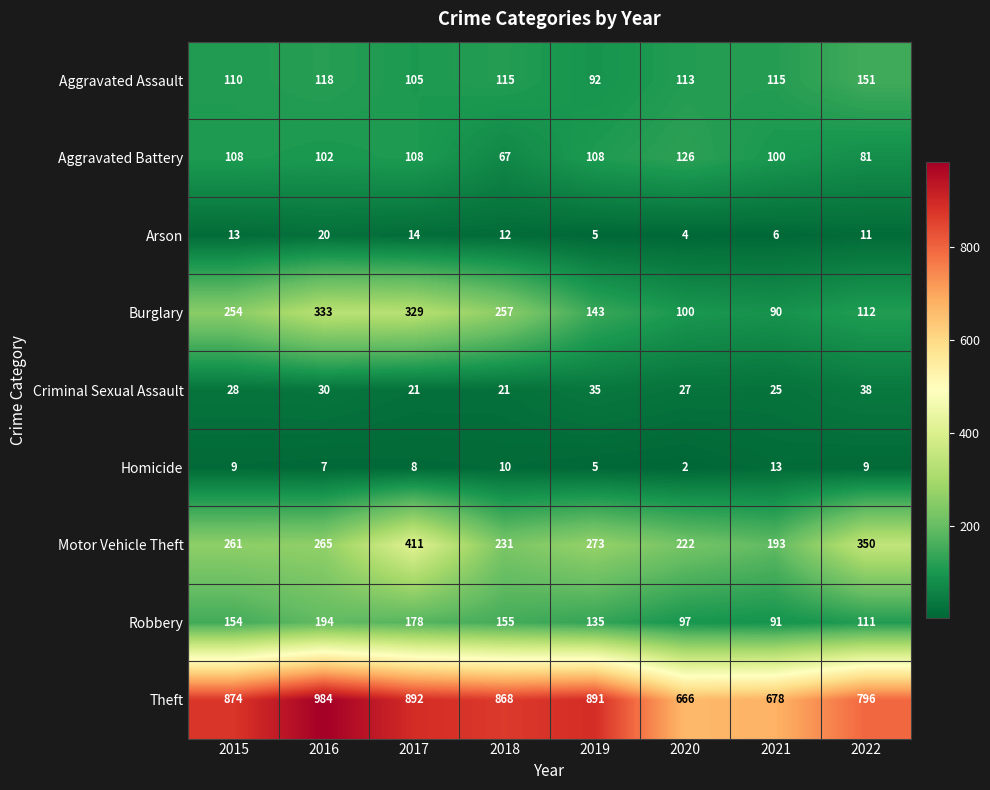

Which series has the largest total across all categories?

Theft